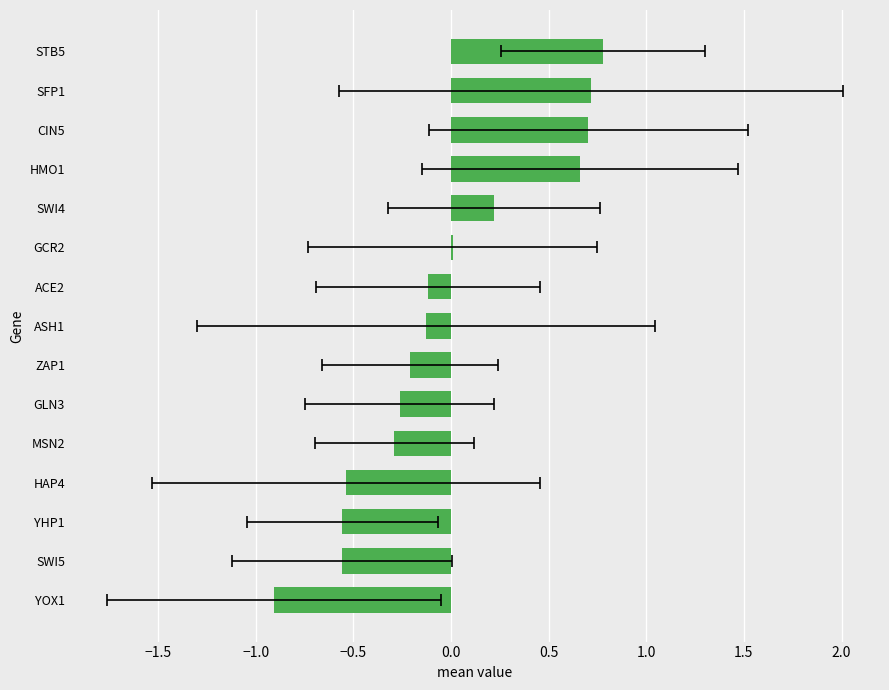

Are the bars horizontal?

Yes